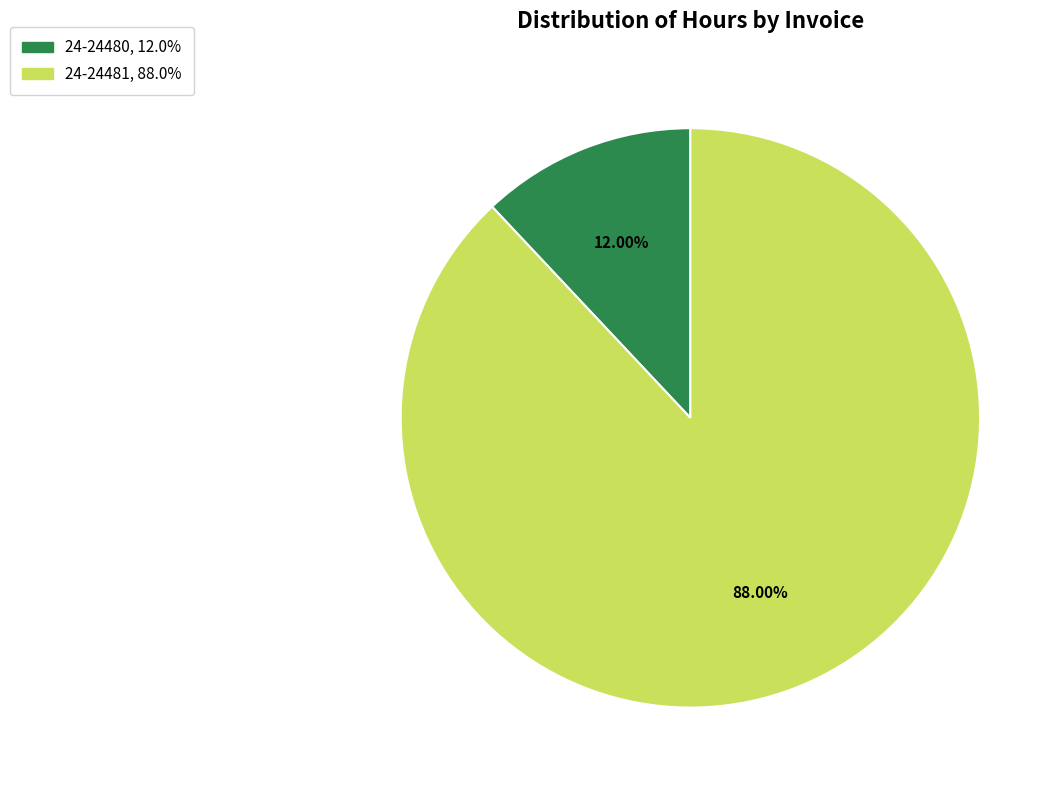

What portion of the pie excludes 24-24480?

88.0%